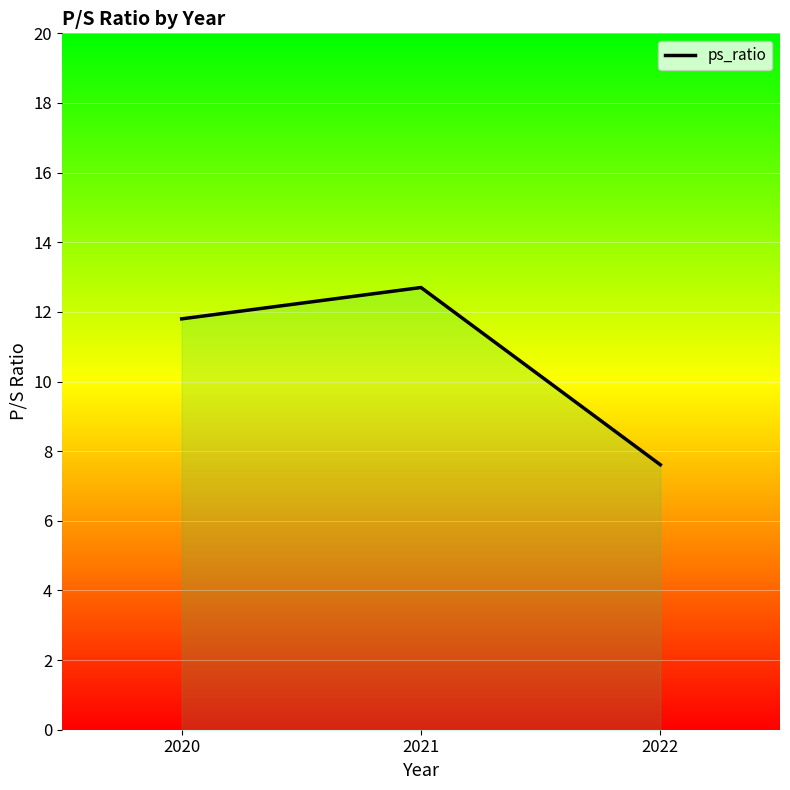

How many values are below 11?

1